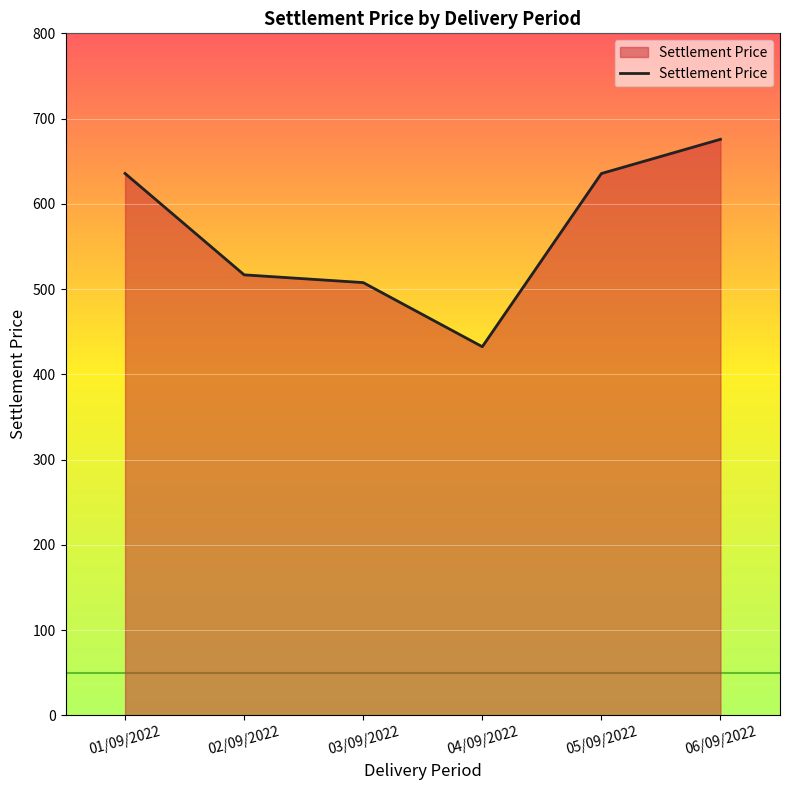

Read the value at 06/09/2022.

675.7